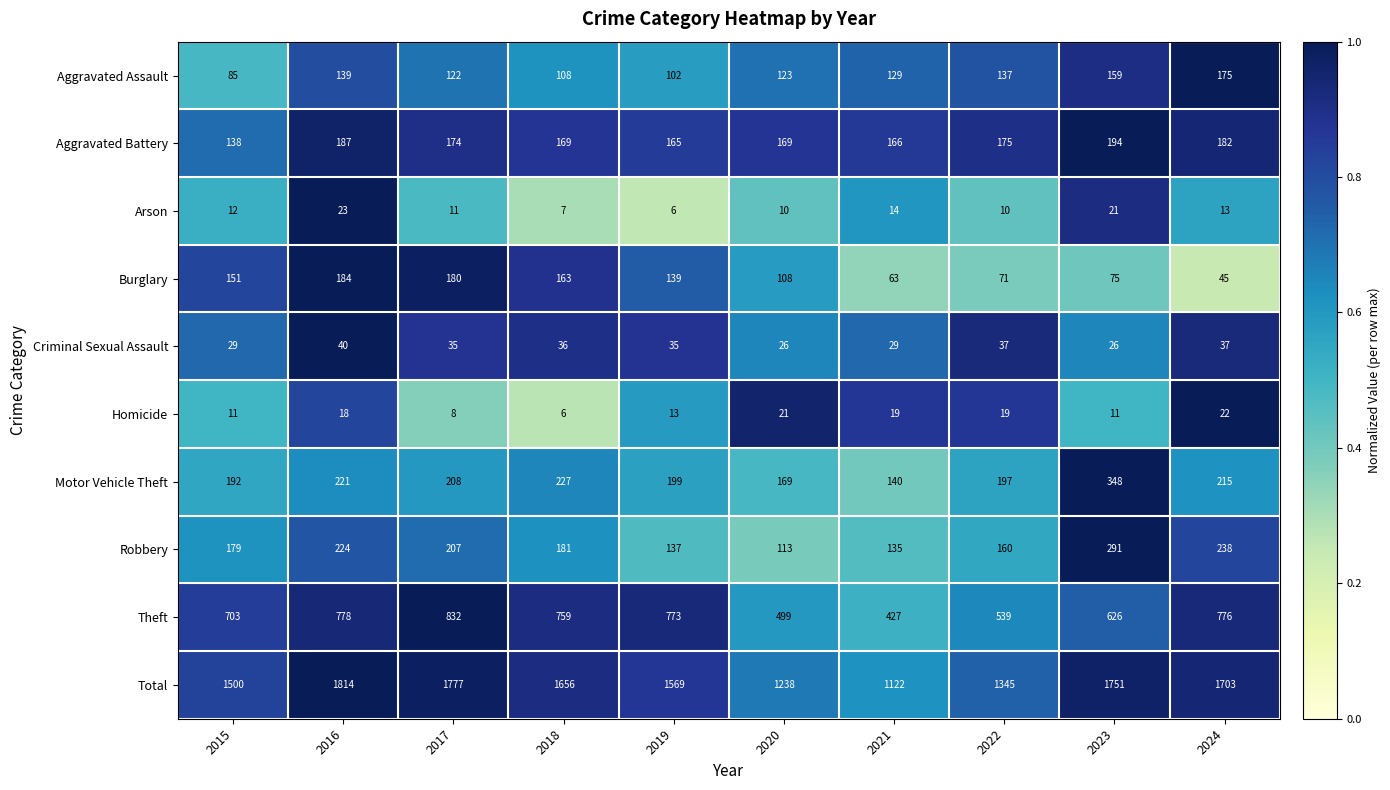

Which label corresponds to the largest value in the chart?

2016